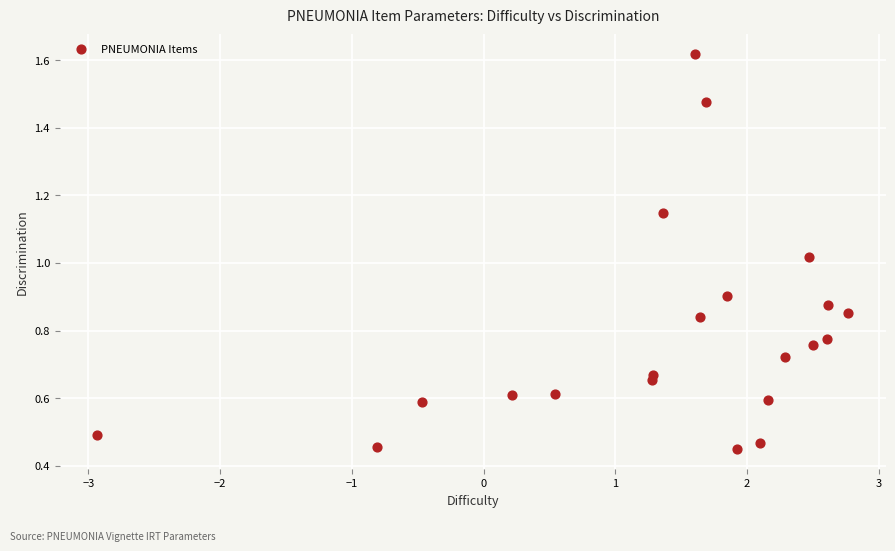

What is the range of X values (max minus min)?

5.7